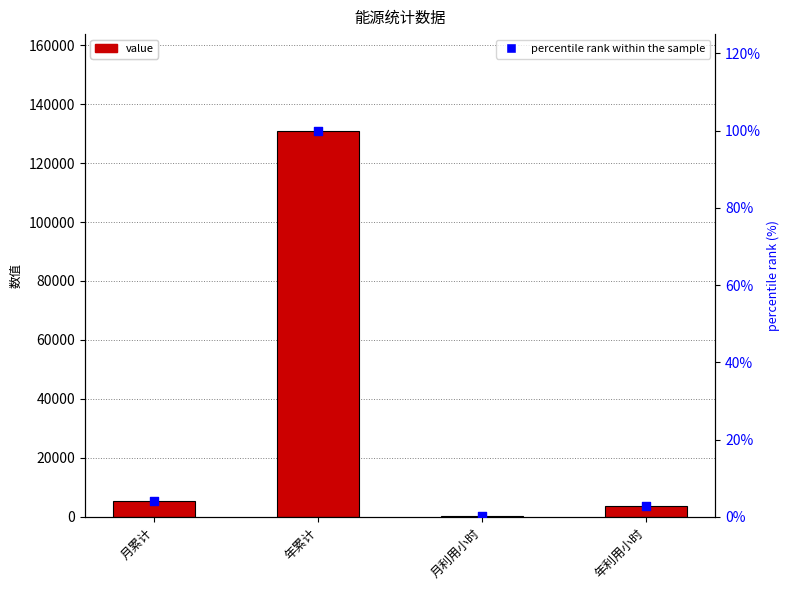

Which series has the largest Y range (max minus min)?

value